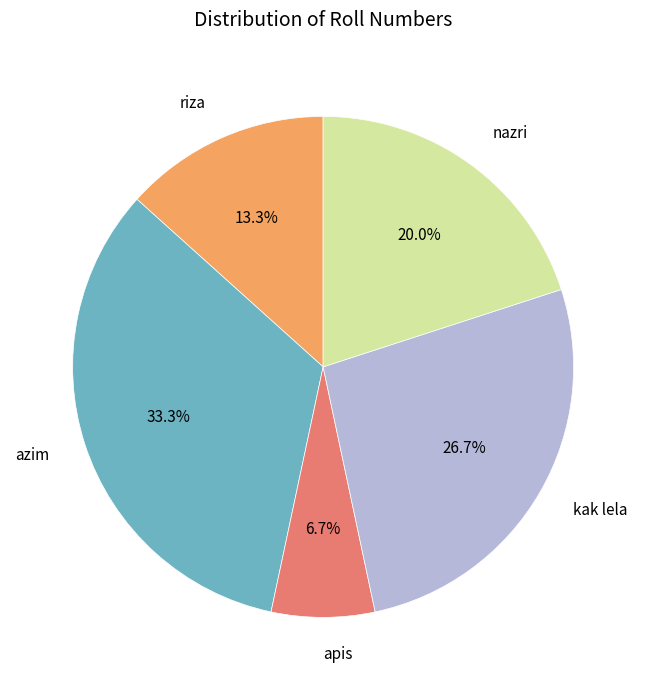

What is the smallest slice in the pie chart?

apis